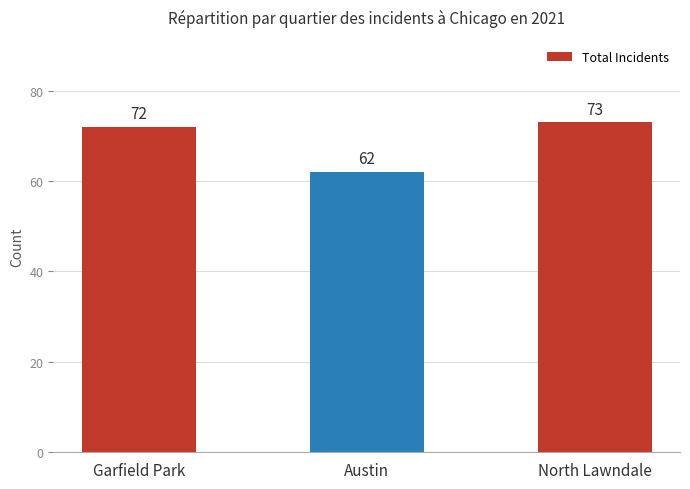

List the labels in order of value, smallest first.

Austin, Garfield Park, North Lawndale